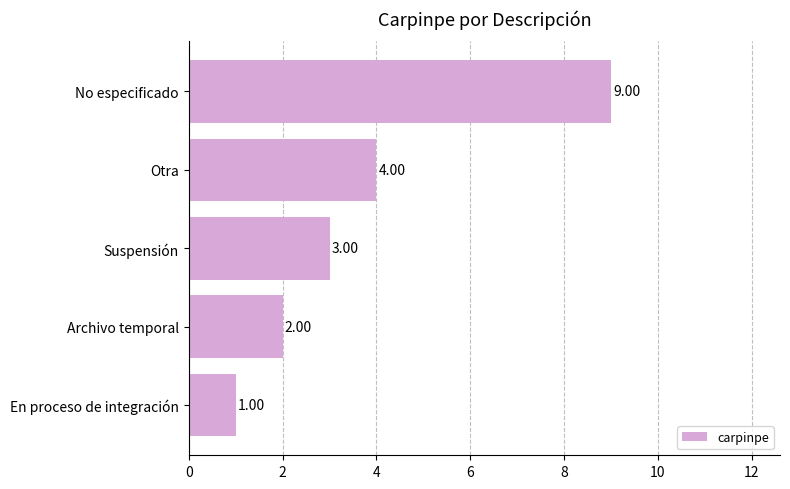

Rank the categories by value from highest to lowest.

No especificado, Otra, Suspensión, Archivo temporal, En proceso de integración